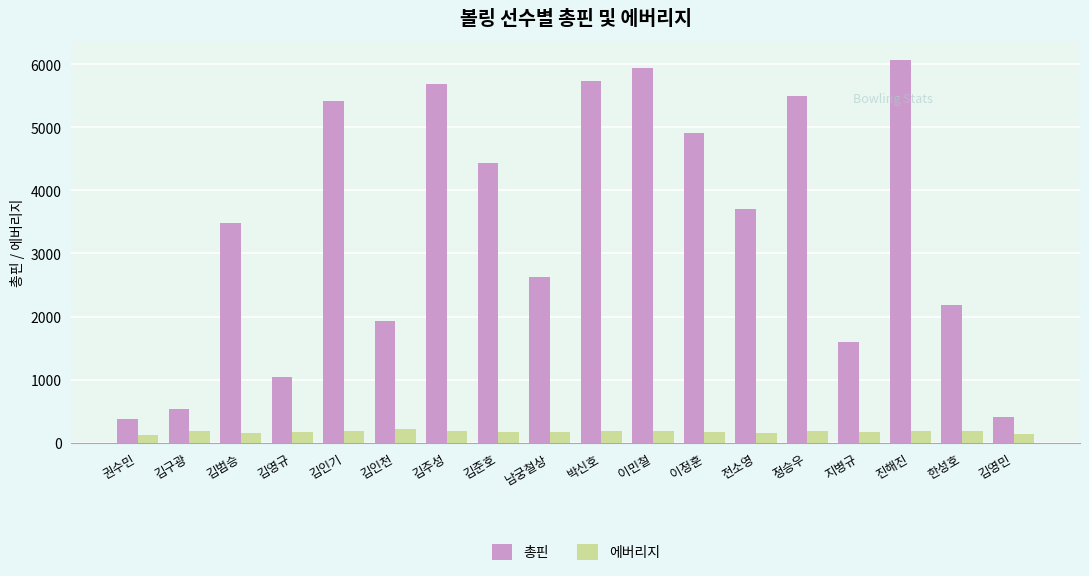

What is the difference between the highest and lowest values at 김영민?

267.3